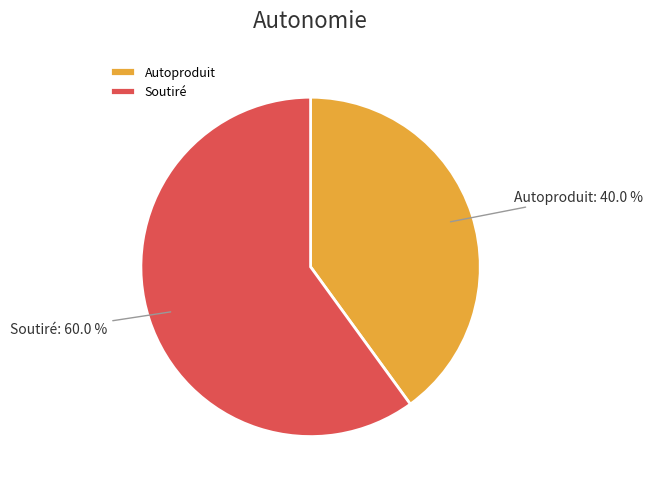

Is the sum of Autoproduit and Soutiré greater than half?

Yes